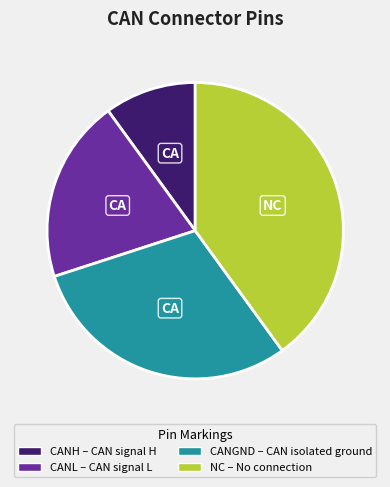

The NC slice represents 48% of the pie. True or false?

False